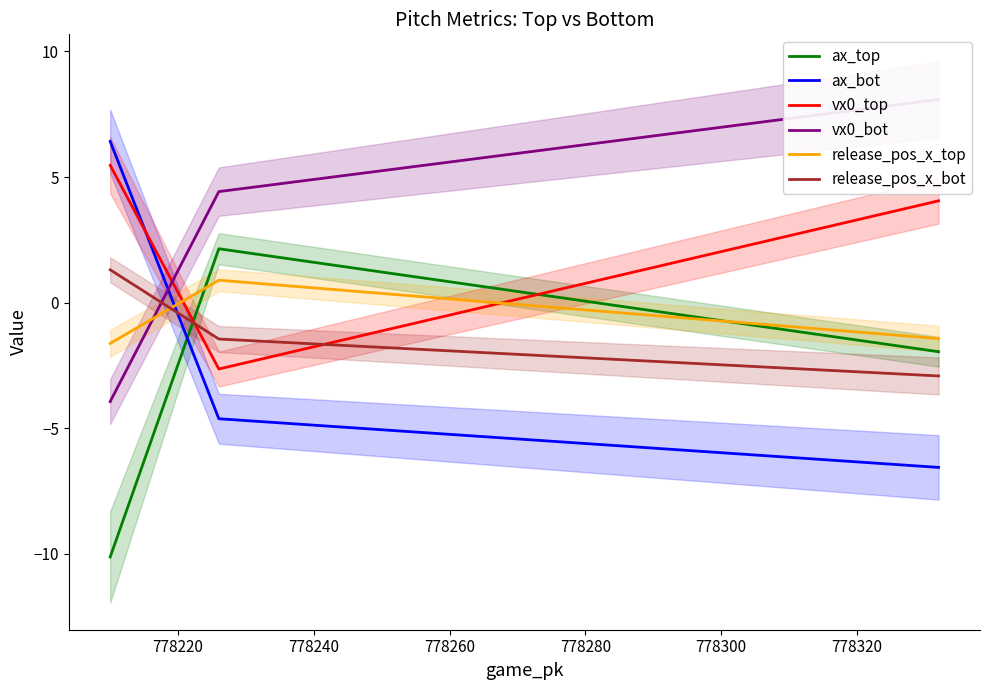

What is the average value of the vx0_top series?

2.3